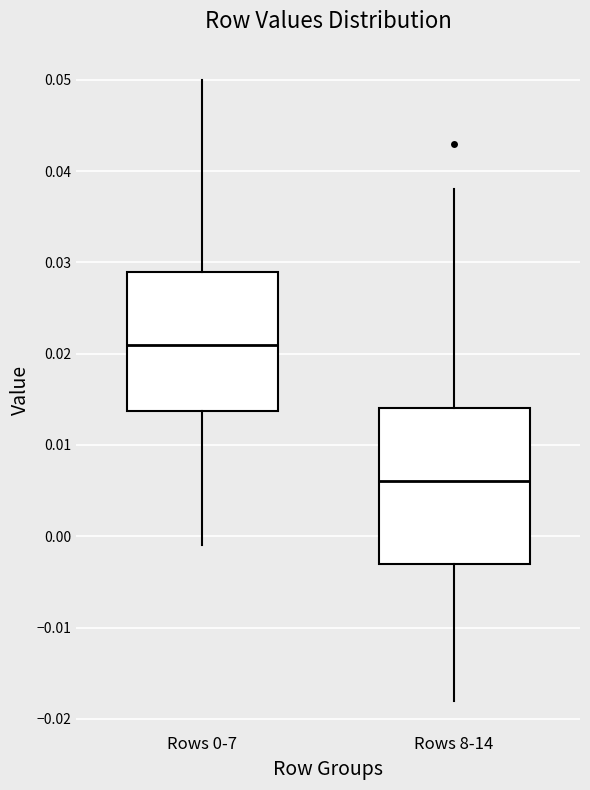

Which box's median line is the highest?

Rows 0-7